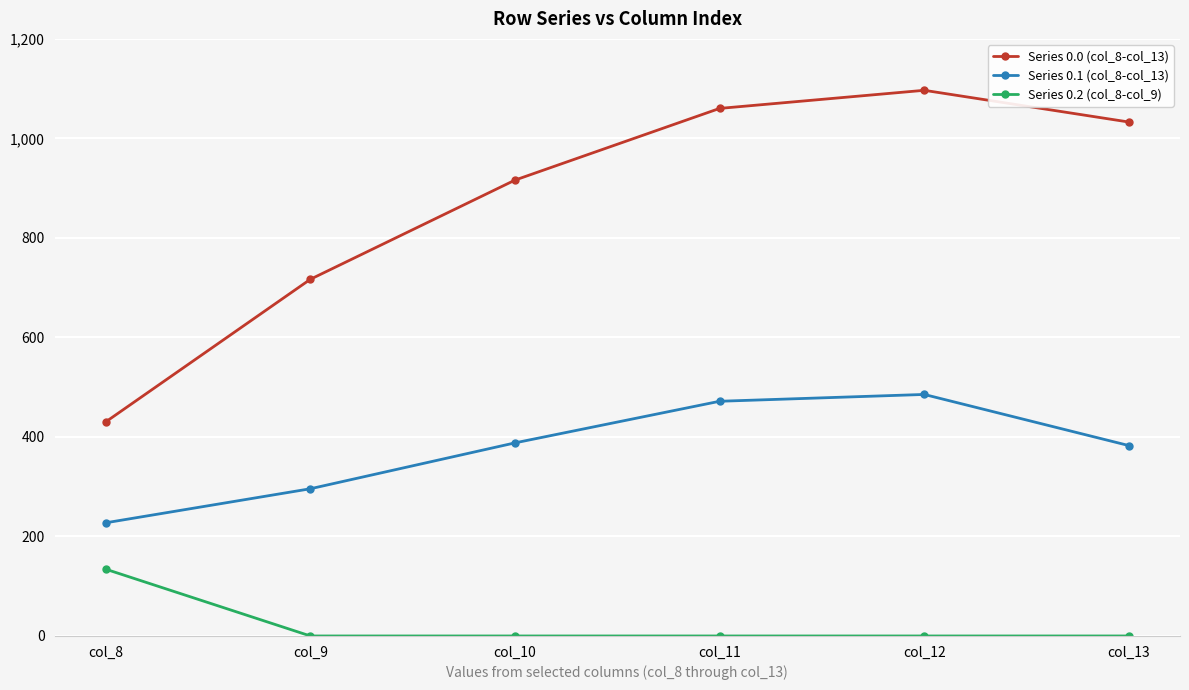

At which category is the sum across all series the highest?

col_12